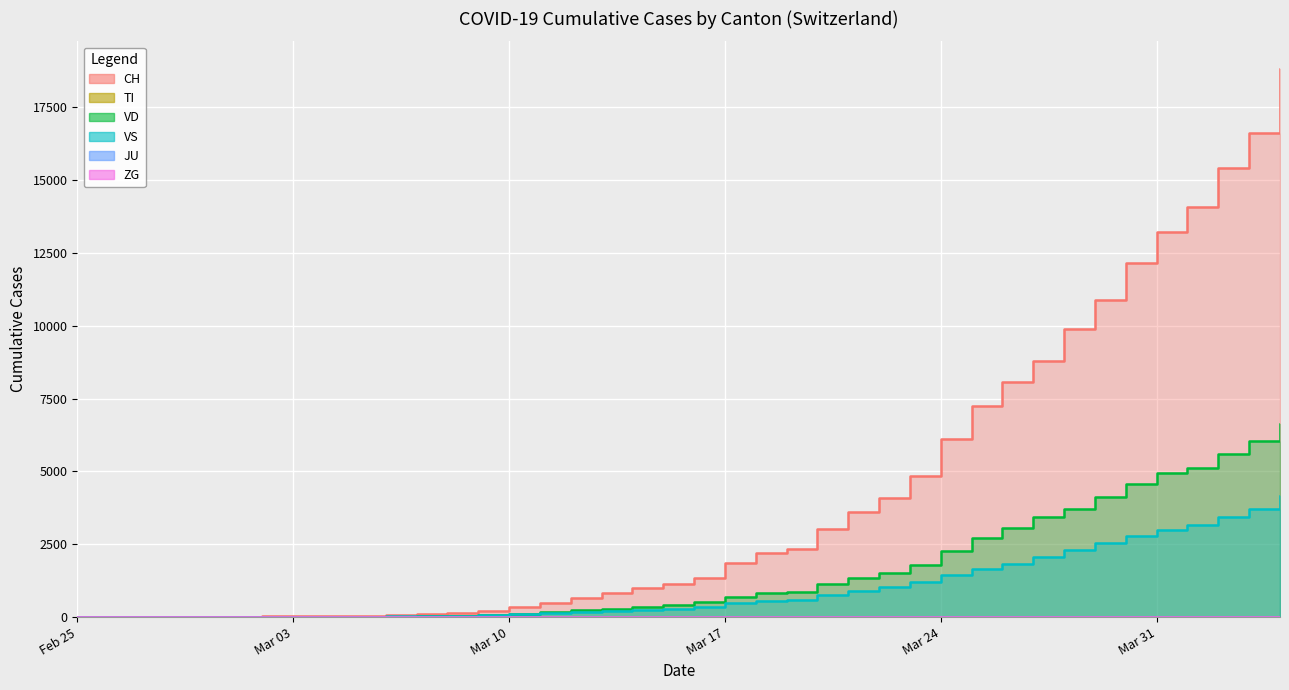

List the labels in order of VS value, smallest first.

2020-02-25, 2020-02-26, 2020-02-27, 2020-02-28, 2020-02-29, 2020-03-01, 2020-03-02, 2020-03-03, 2020-03-04, 2020-03-05, 2020-03-06, 2020-03-07, 2020-03-08, 2020-03-09, 2020-03-10, 2020-03-11, 2020-03-12, 2020-03-13, 2020-03-14, 2020-03-15, 2020-03-16, 2020-03-17, 2020-03-18, 2020-03-19, 2020-03-20, 2020-03-21, 2020-03-22, 2020-03-23, 2020-03-24, 2020-03-25, 2020-03-26, 2020-03-27, 2020-03-28, 2020-03-29, 2020-03-30, 2020-03-31, 2020-04-01, 2020-04-02, 2020-04-03, 2020-04-04